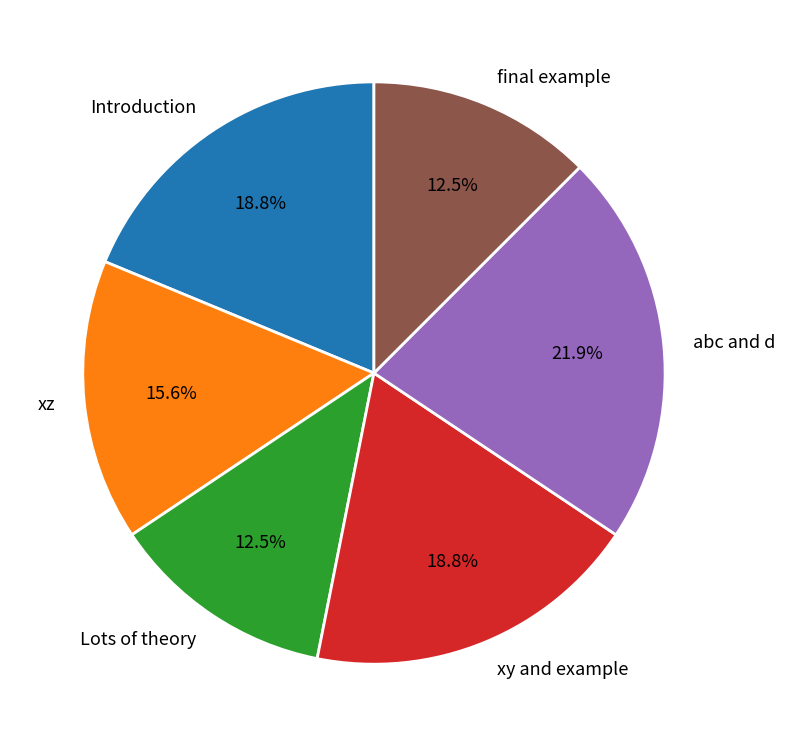

Combined, do Introduction and final example account for over 50%?

No